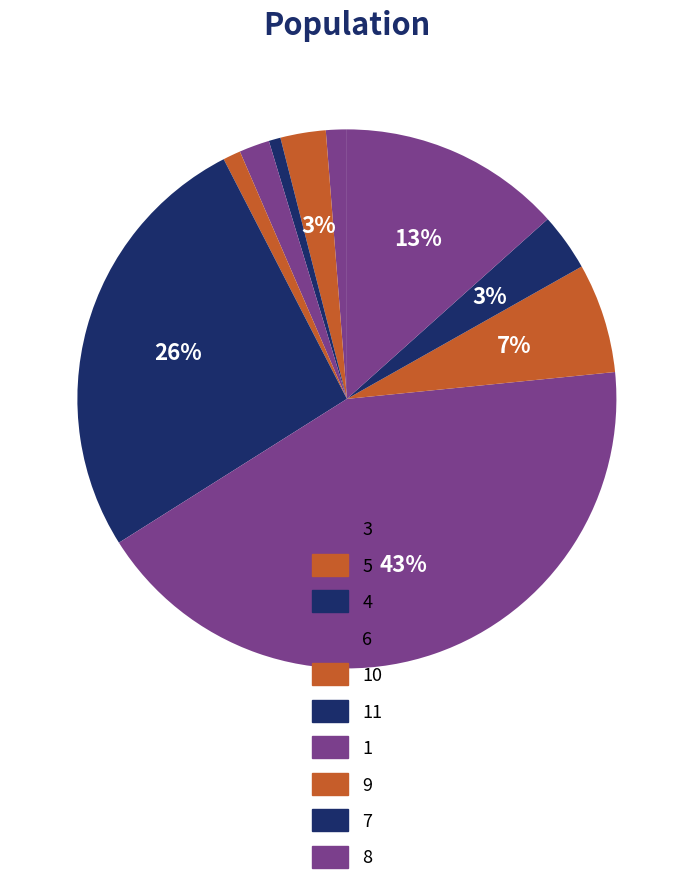

Which category has the smallest portion of the pie?

4